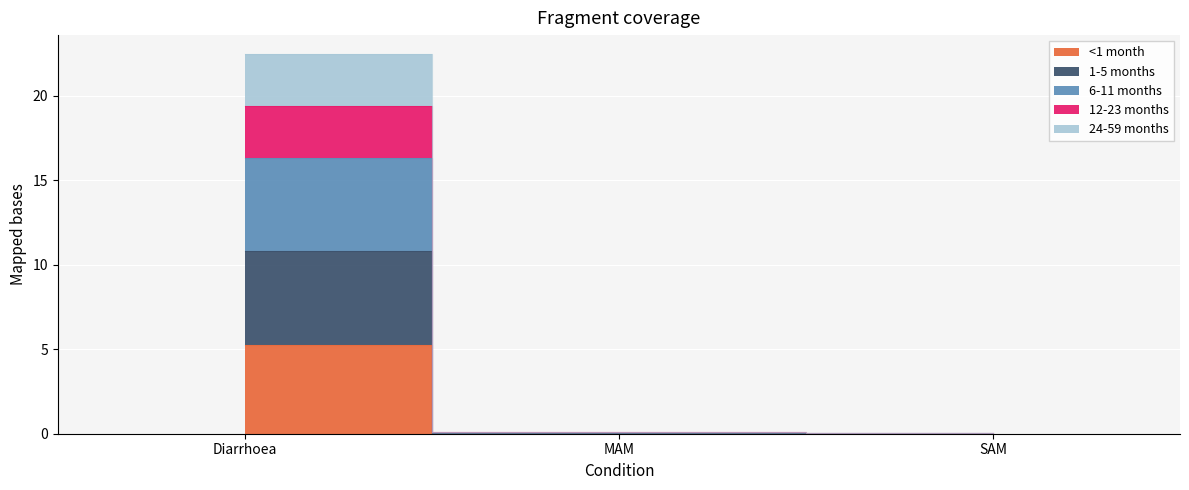

What are all the series names shown in the legend?

<1 month, 1-5 months, 6-11 months, 12-23 months, 24-59 months